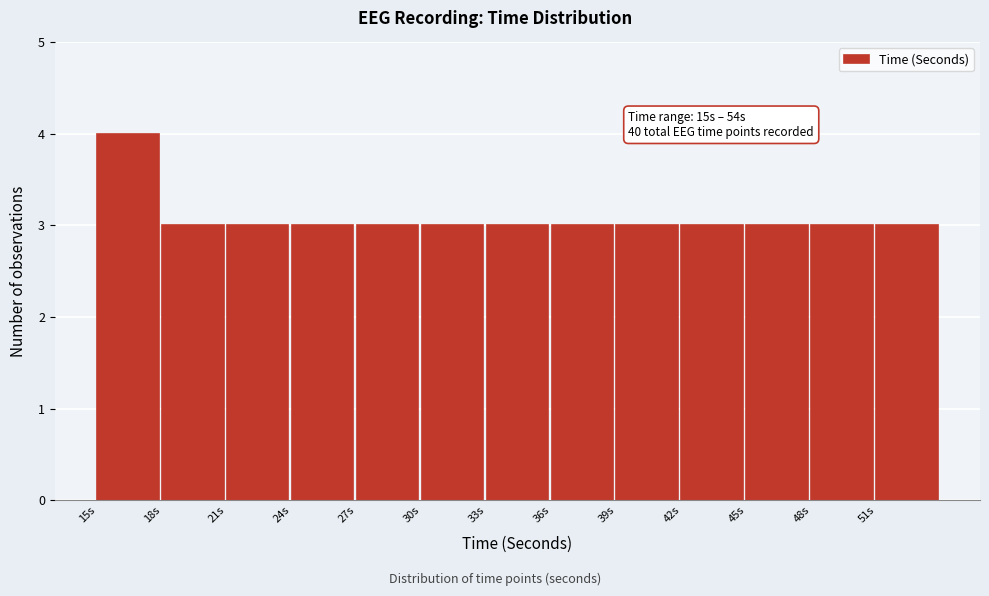

Reading left to right, extract all data points from this chart.

4	3	3	3	3	3	3	3	3	3	3	3	3